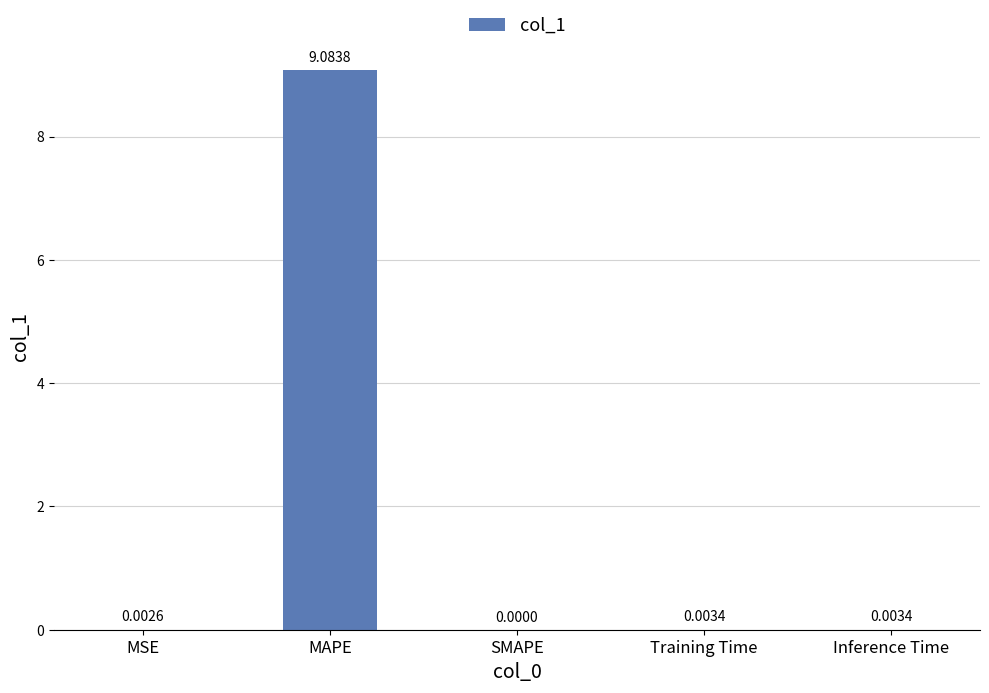

Which has a higher value, MAPE or SMAPE?

MAPE